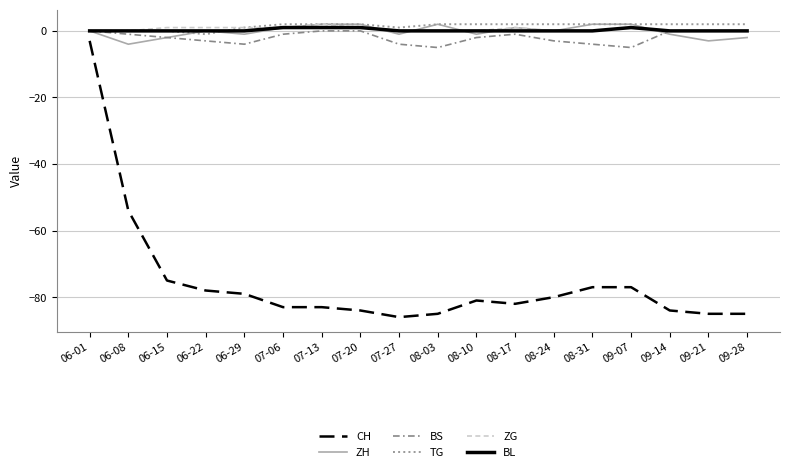

What position from the right is 06-01?

18